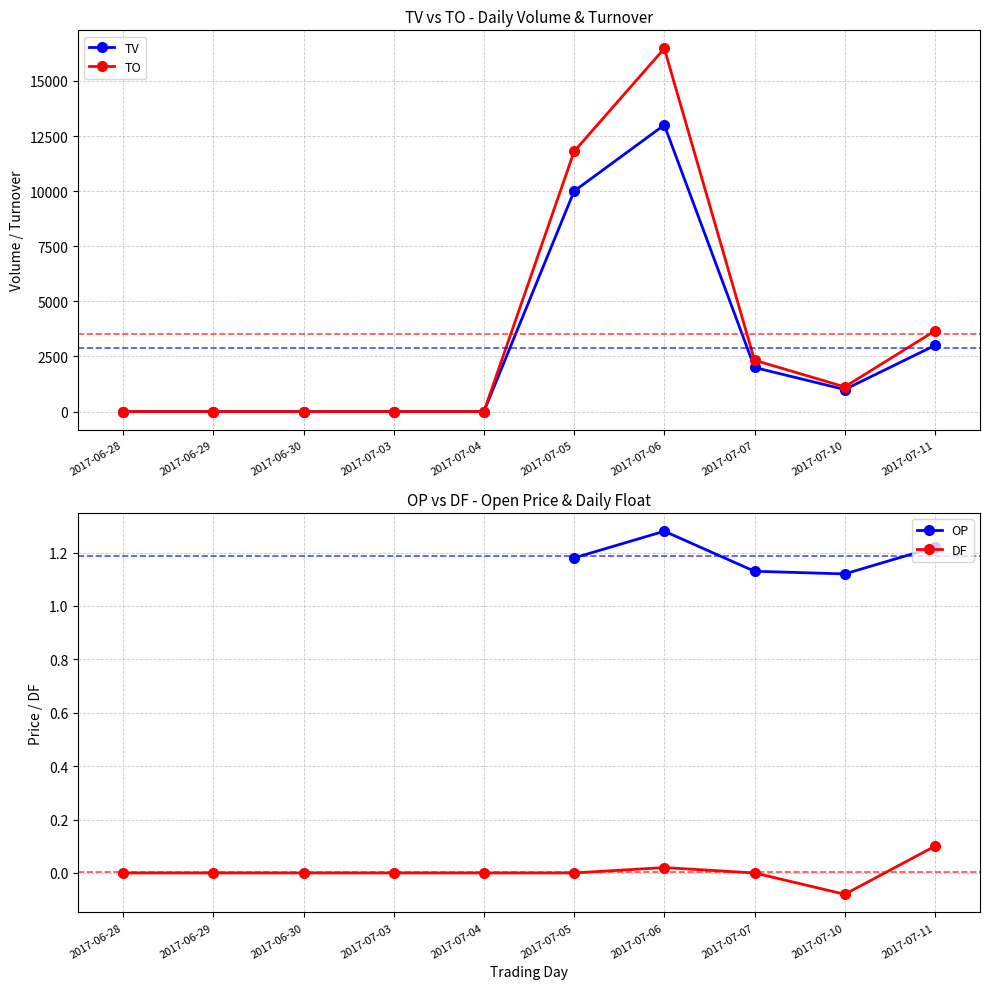

What is the value of the DF point at the 10th from the left?

0.1